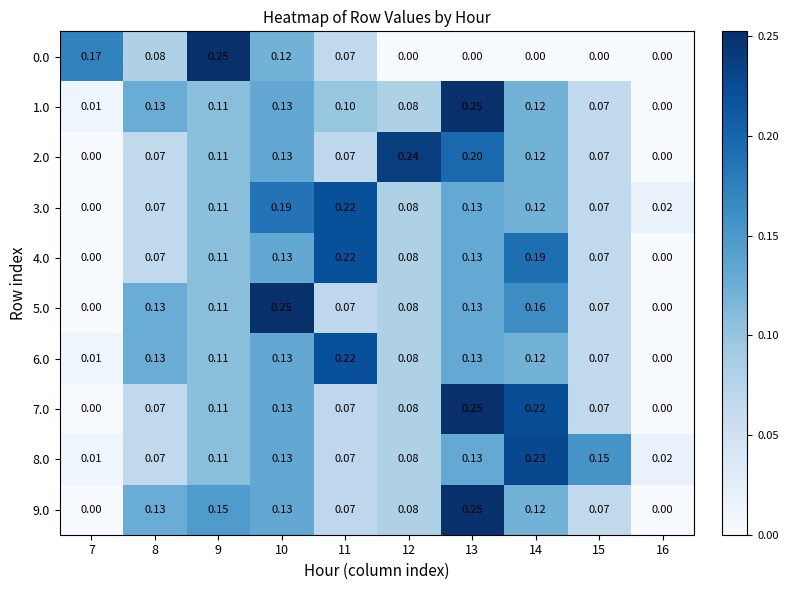

Is the value of 7.0 at 15 greater than the value of 2.0 at 12?

No